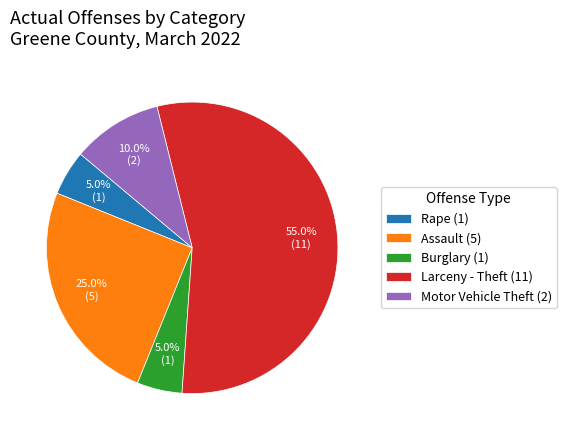

Which has a higher value, Motor Vehicle Theft (2) or Burglary (1)?

Motor Vehicle Theft (2)